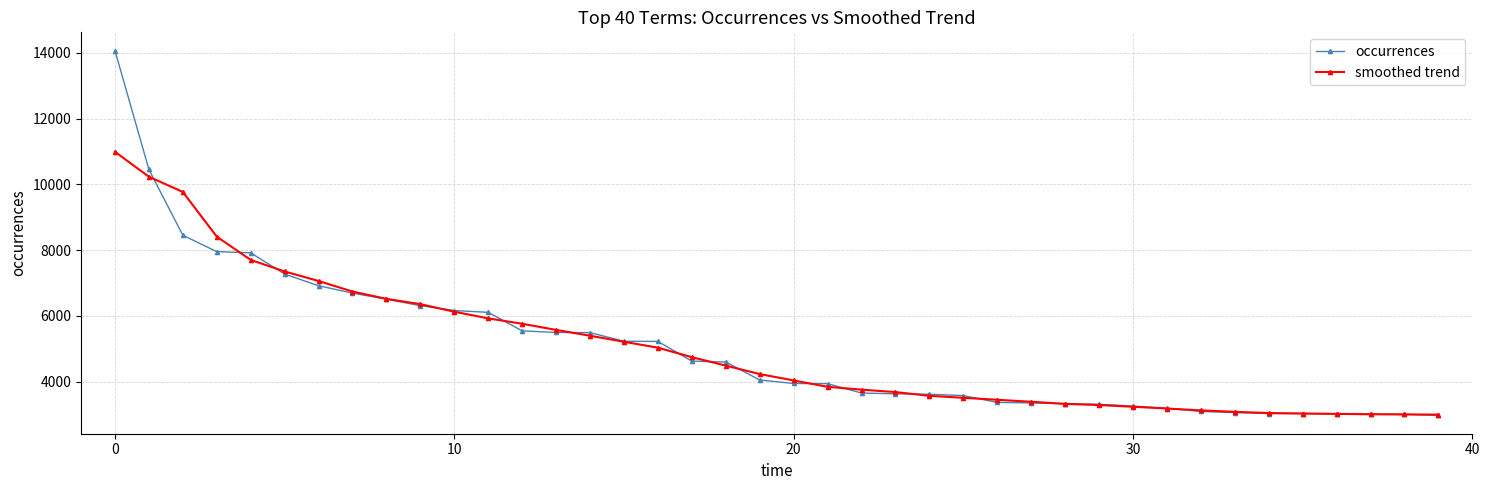

What is the difference between the maximum and minimum values in the occurrences series?

11097.0